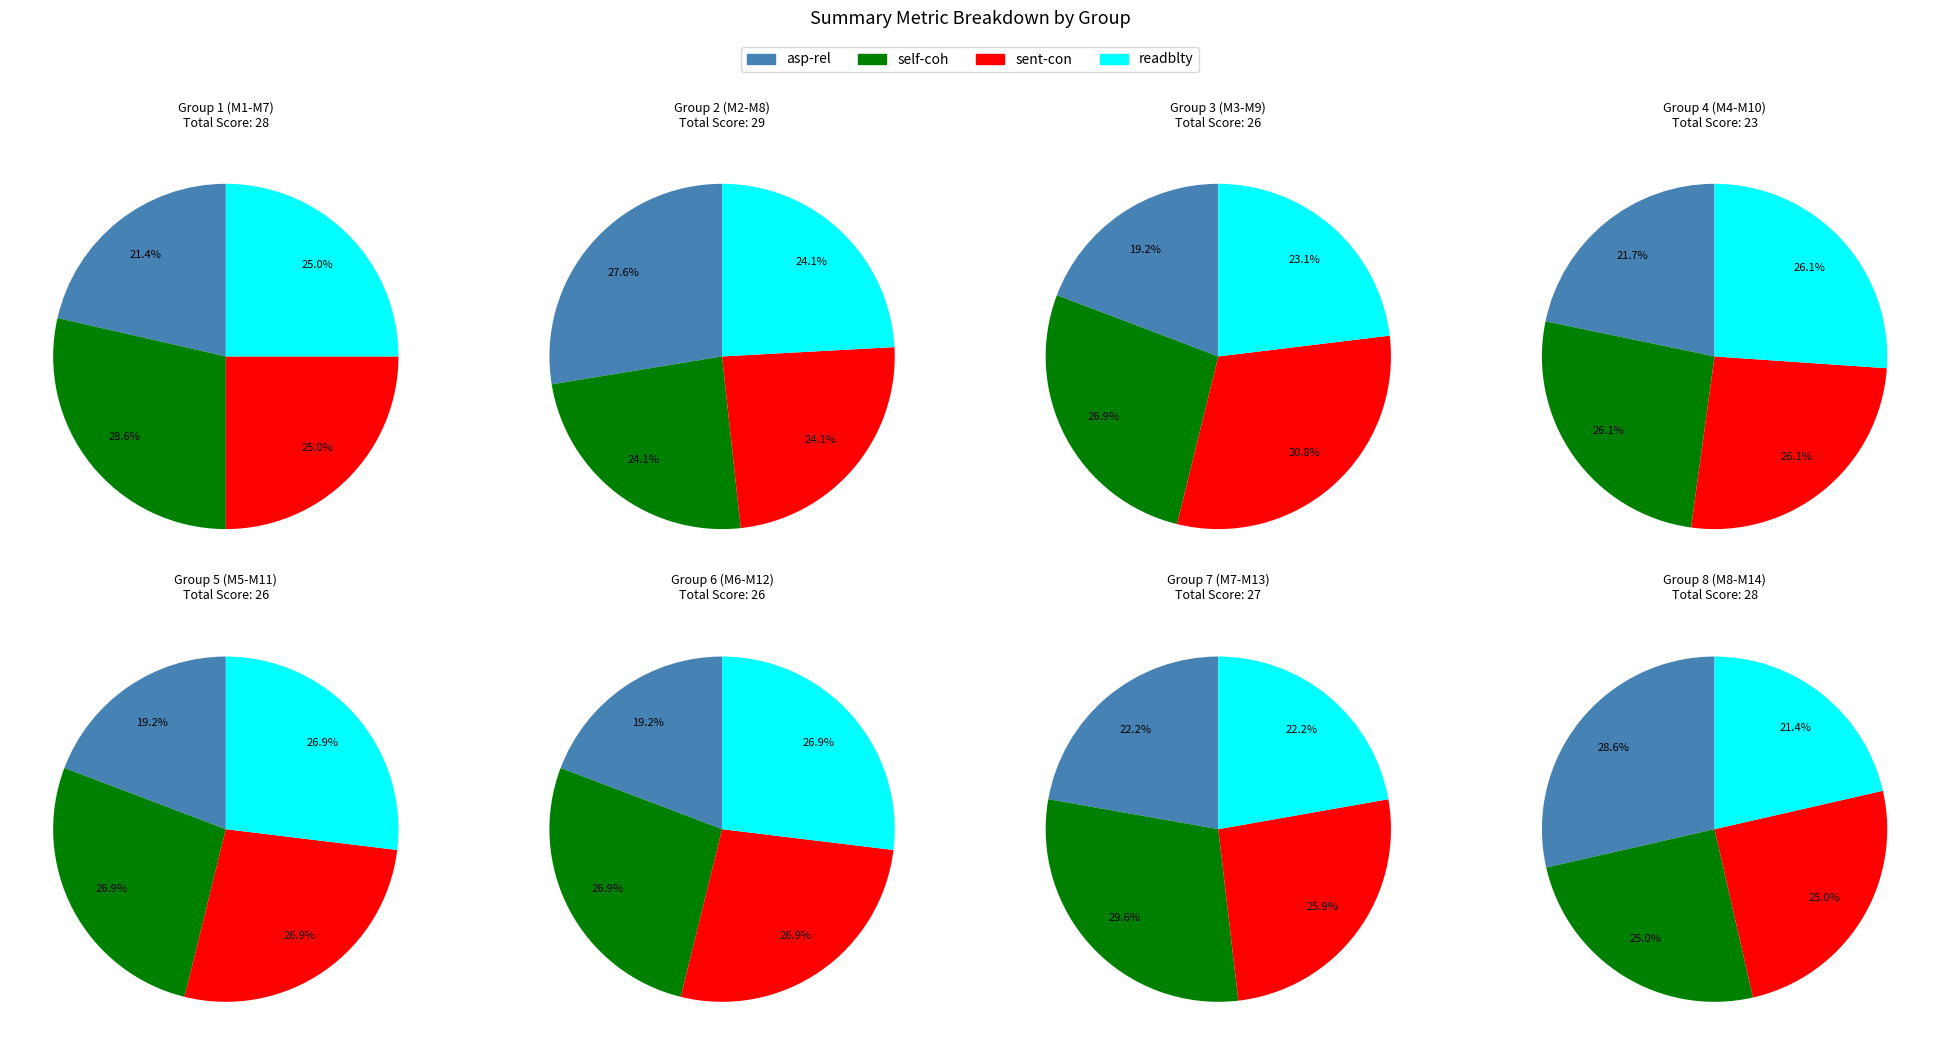

Is there any slice that represents more than half of the pie?

No